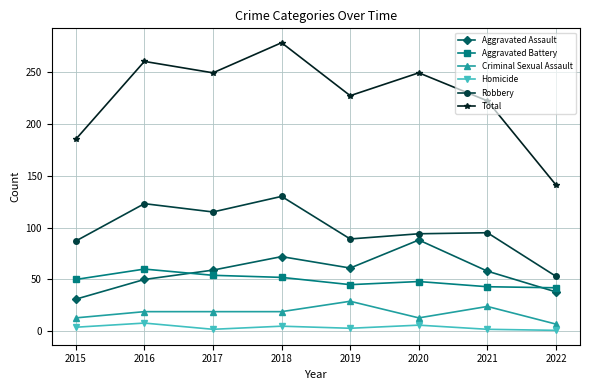

True or false: Aggravated Assault and Homicide cross at least once.

False